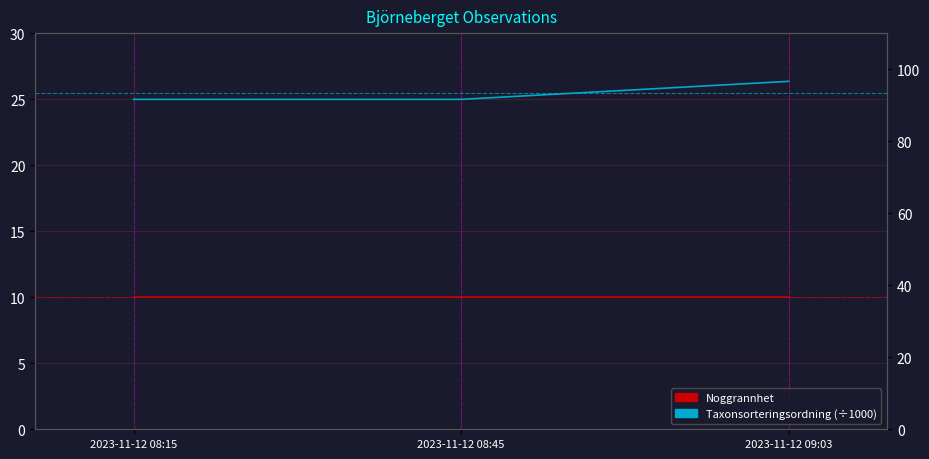

What is the average value of the Noggrannhet series?

10.0